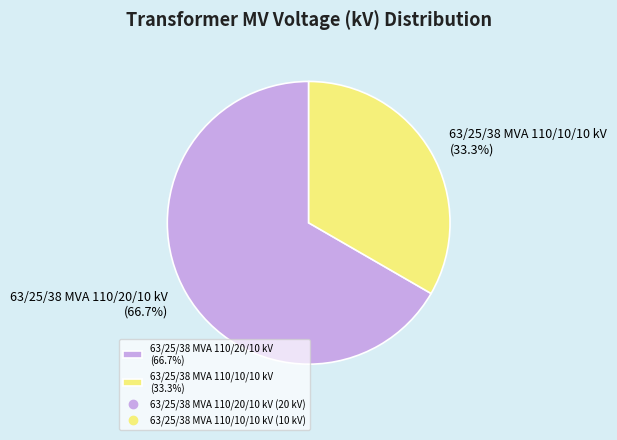

Between 63/25/38 MVA 110/20/10 kV and 63/25/38 MVA 110/10/10 kV, which is larger?

63/25/38 MVA 110/20/10 kV